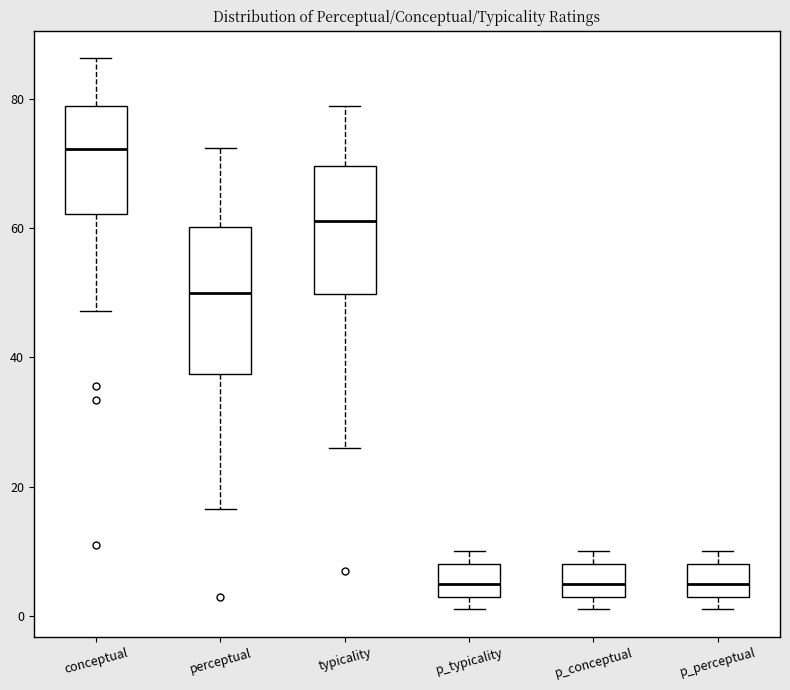

Reading left to right, read every box against the y-axis: the position of its median line, the range the box covers, and the ends of its whiskers. The values are not printed on the chart, so give them approximately, as read against the axis.

conceptual: median 72, box 62 to 78, whiskers 48 to 86
perceptual: median 50, box 38 to 60, whiskers 16 to 72
typicality: median 62, box 50 to 70, whiskers 26 to 78
p_typicality: median 6, box 4 to 8, whiskers 2 to 10
p_conceptual: median 6, box 4 to 8, whiskers 2 to 10
p_perceptual: median 6, box 4 to 8, whiskers 2 to 10